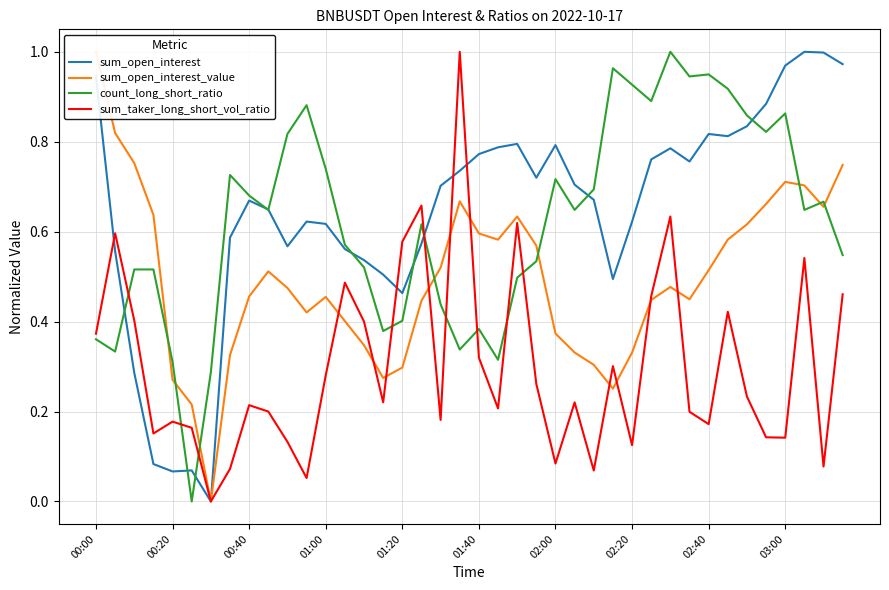

True or false: sum_taker_long_short_vol_ratio and count_long_short_ratio intersect in this chart.

True